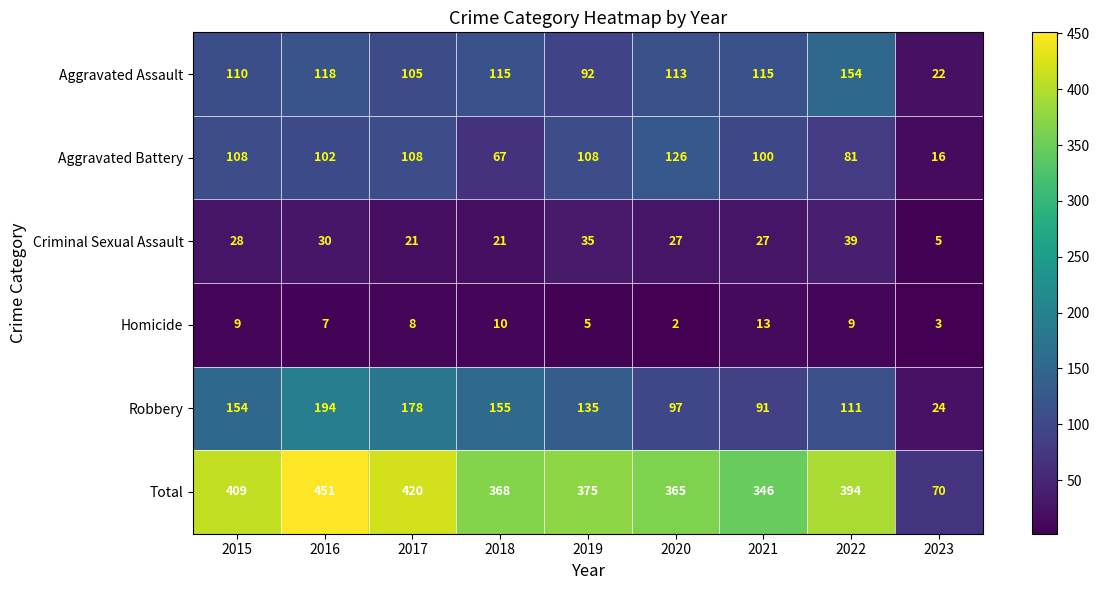

At which label does Aggravated Assault reach its minimum?

2023